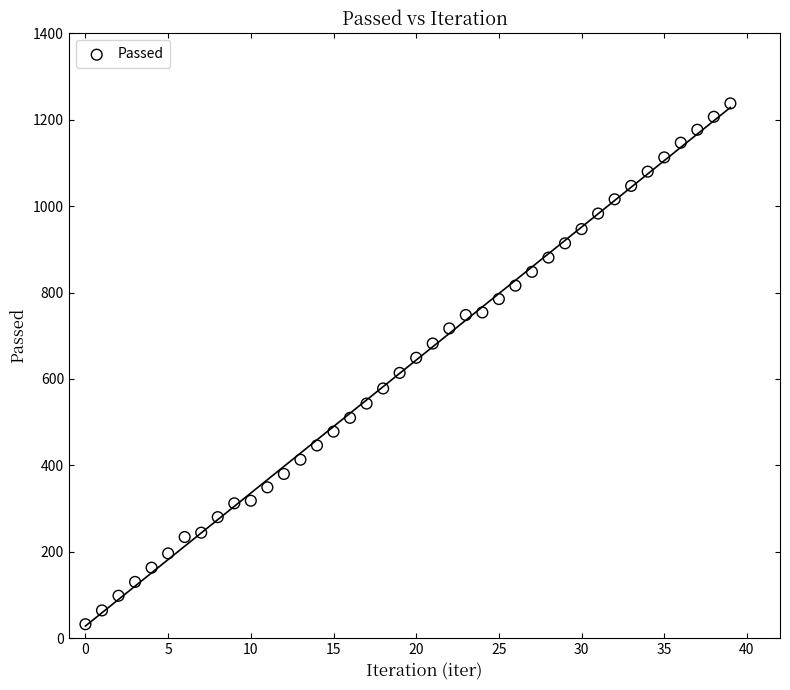

What is the range of Y values (max minus min)?

1206